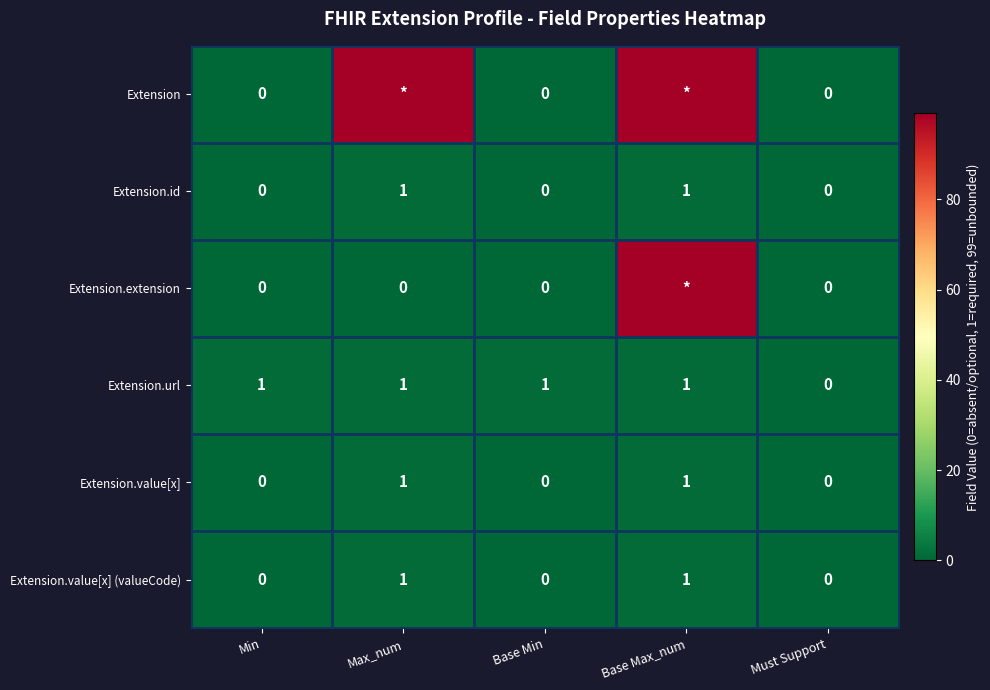

Is it true that Extension.value[x] equals 1 at Max_num?

True